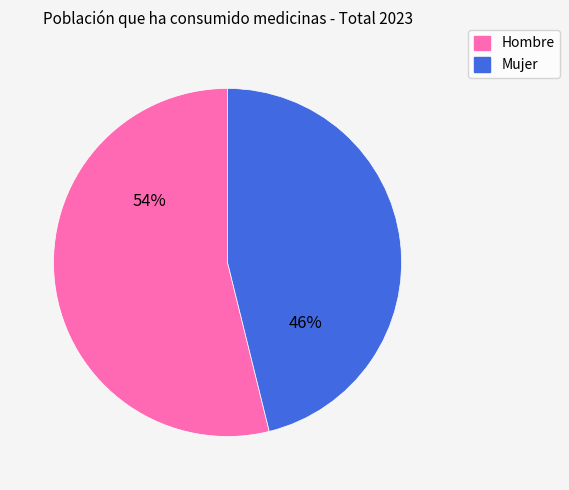

To the nearest percent, what is the average slice percentage?

50%